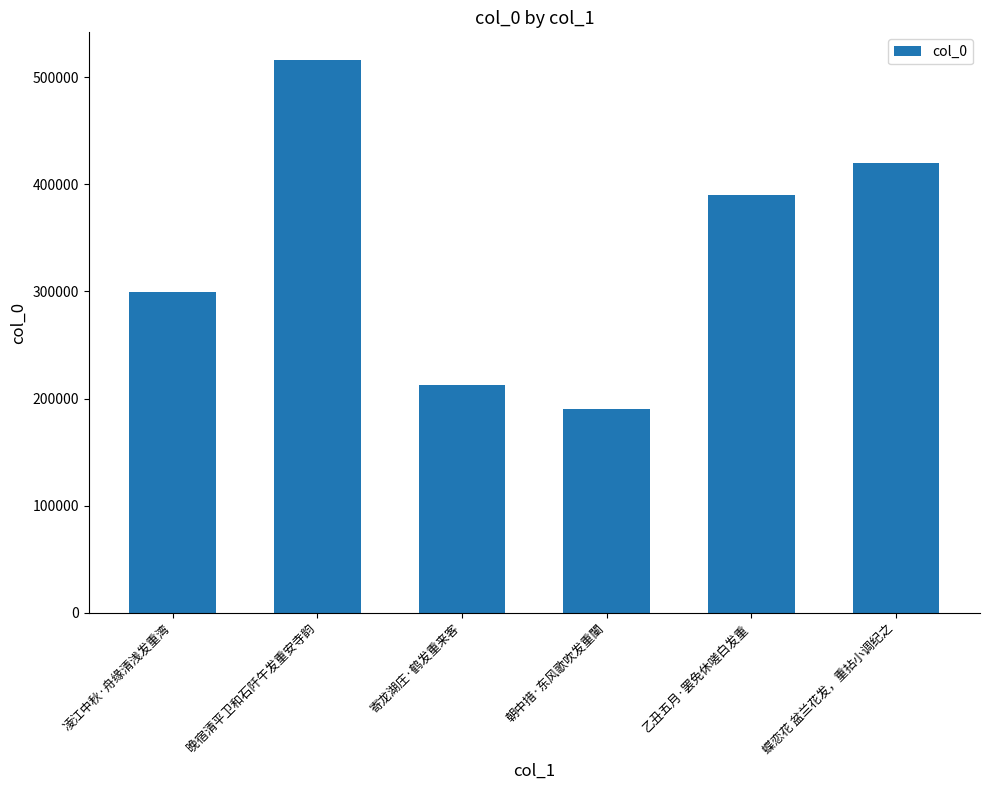

What is the average value?

338149